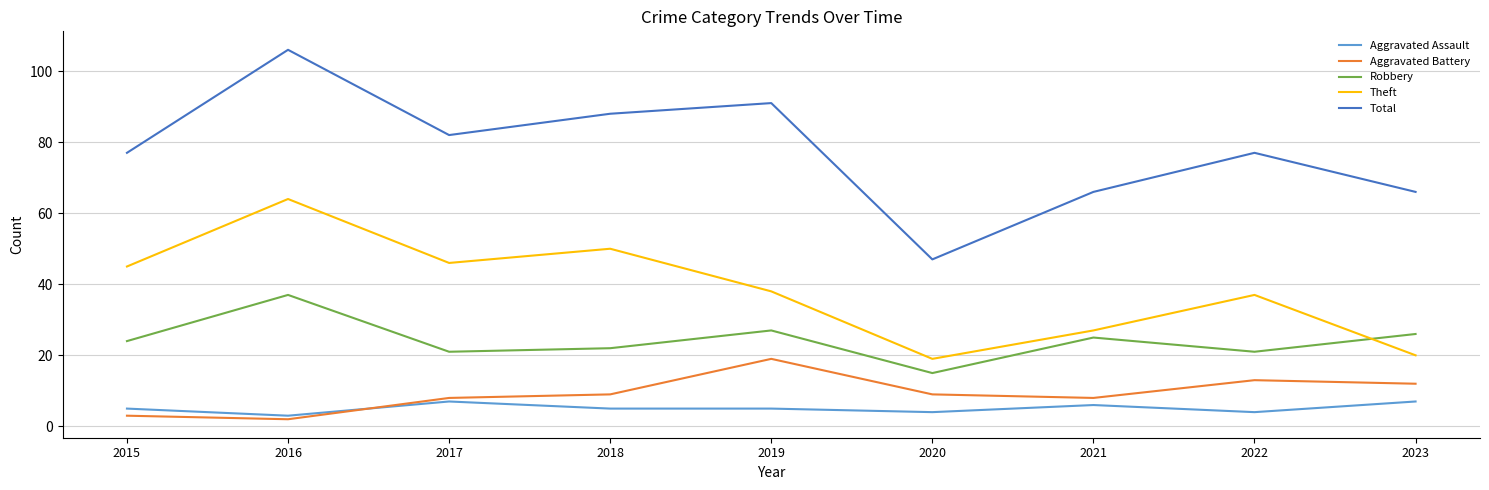

What is the approximate value of Total at 2018?

88